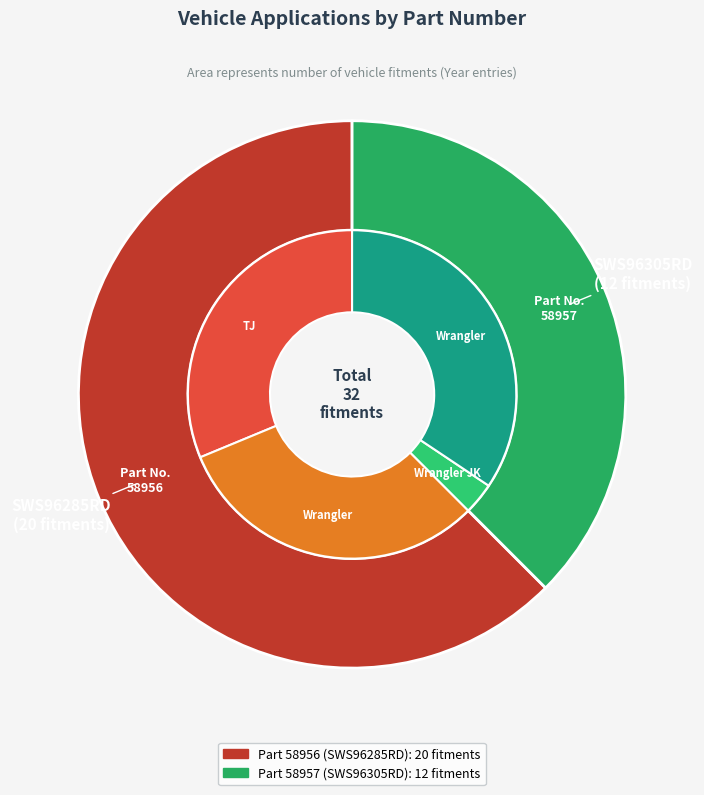

How many slices are in this pie chart?

2